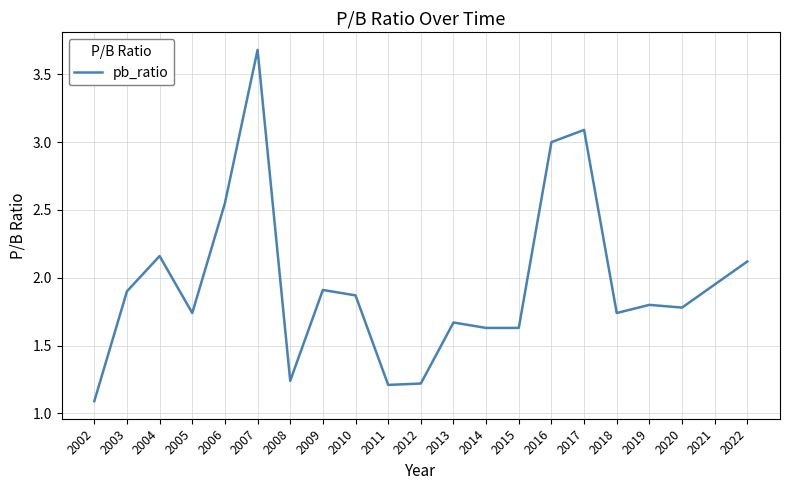

At which category does the chart reach its minimum across all series?

2002